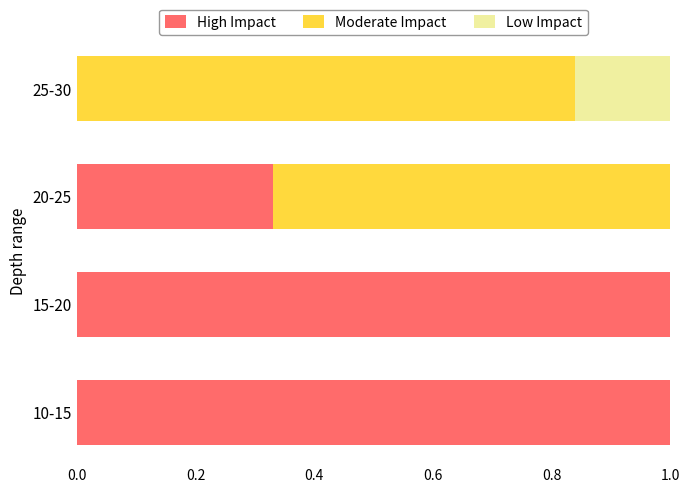

What is the maximum value for High Impact?

1.0